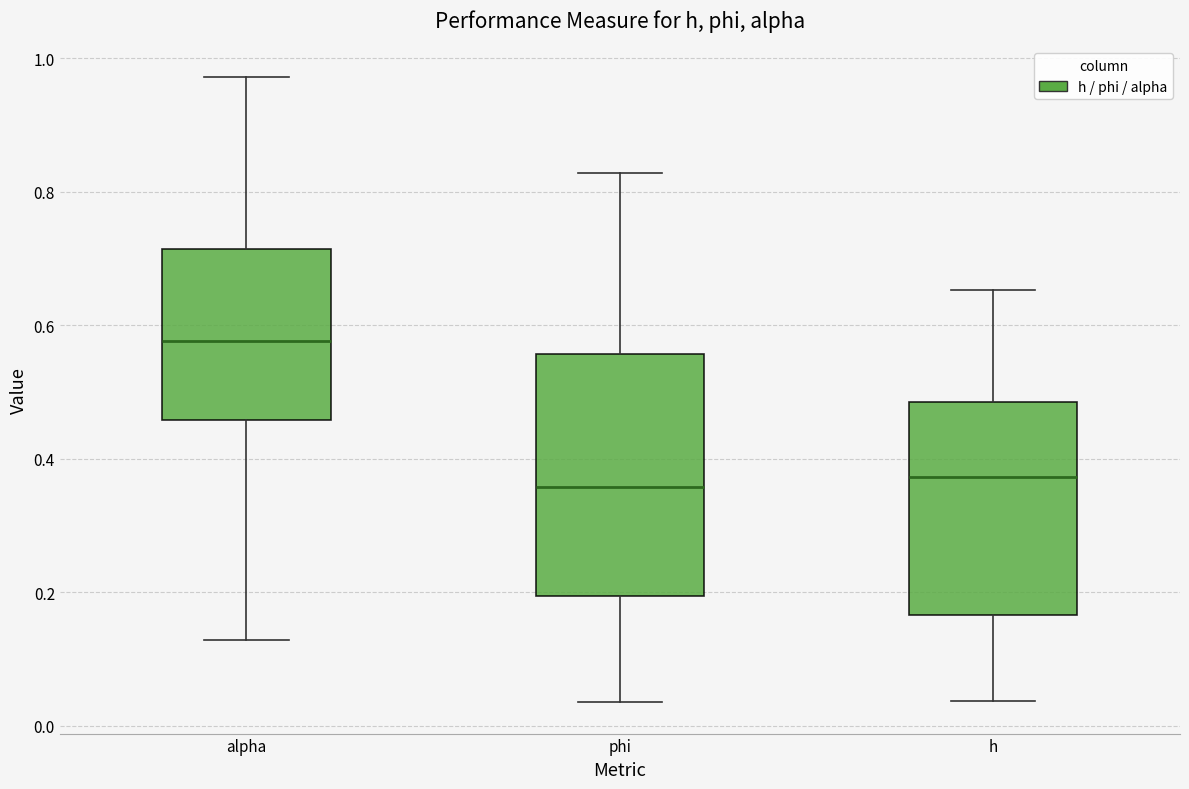

Reading left to right, transcribe this box plot: for each box, give where its median line is, the range the box spans, and where its two whiskers end, as read against the y-axis. The values are not printed on the chart, so give them approximately, as read against the axis.

alpha: median 0.58, box 0.46 to 0.72, whiskers 0.12 to 0.98
phi: median 0.36, box 0.20 to 0.56, whiskers 0.04 to 0.82
h: median 0.38, box 0.16 to 0.48, whiskers 0.04 to 0.66